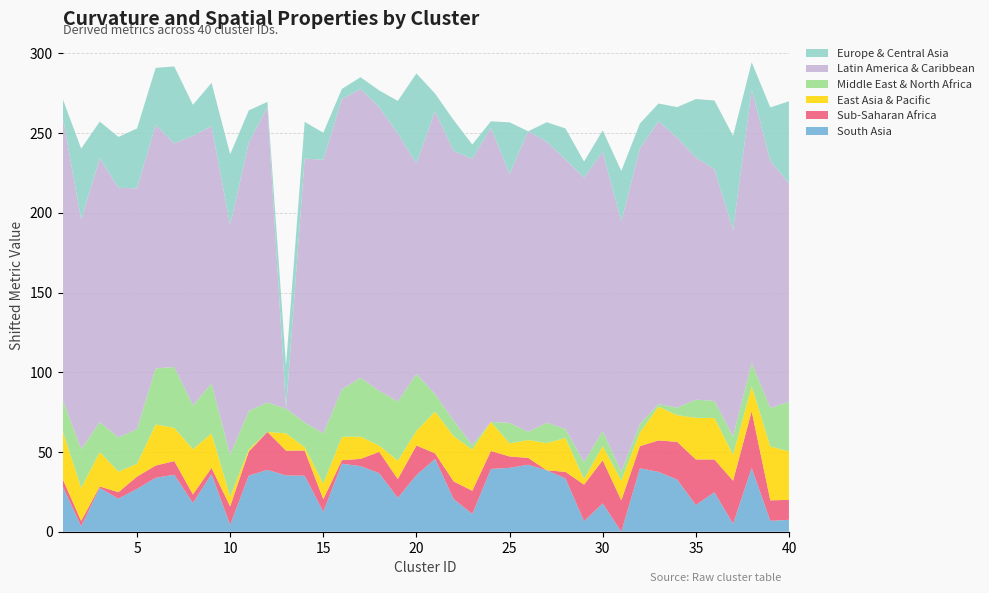

What is the maximum value for South Asia?

45.6